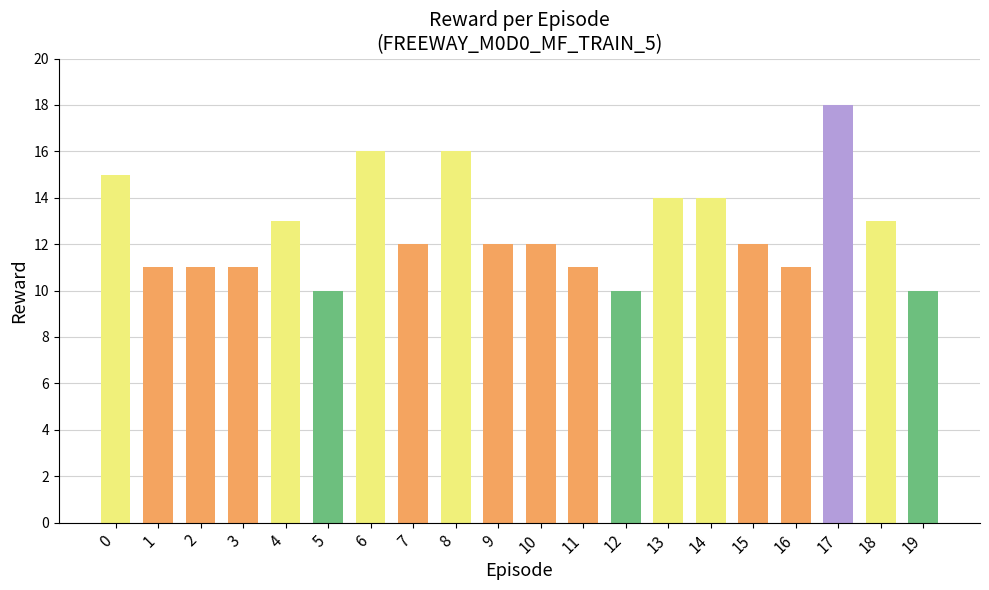

Count the number of categories in the chart.

20